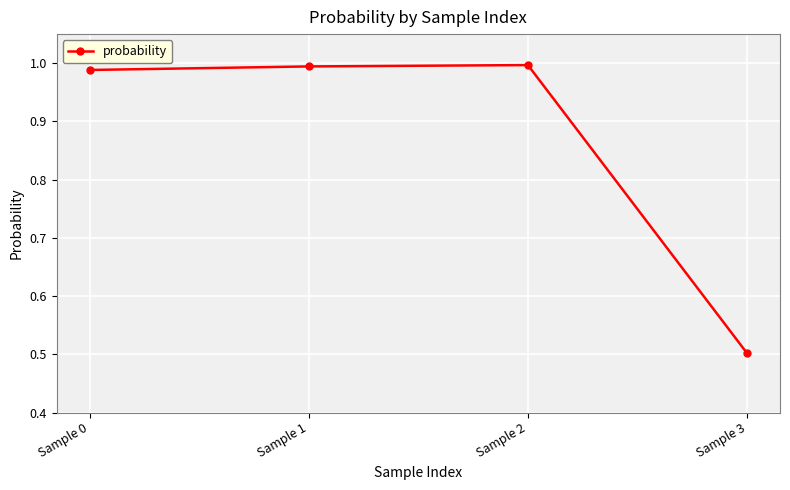

Does the chart display data point markers on the line(s)?

Yes